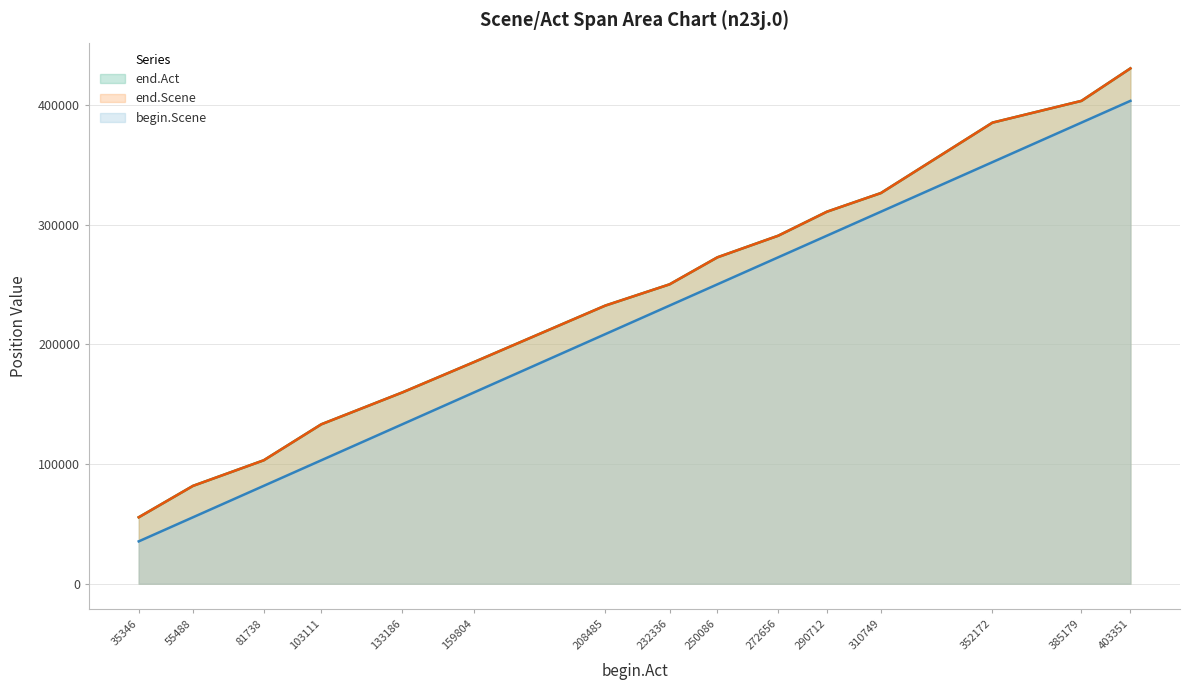

Which series has the largest range (max minus min)?

end.Act line